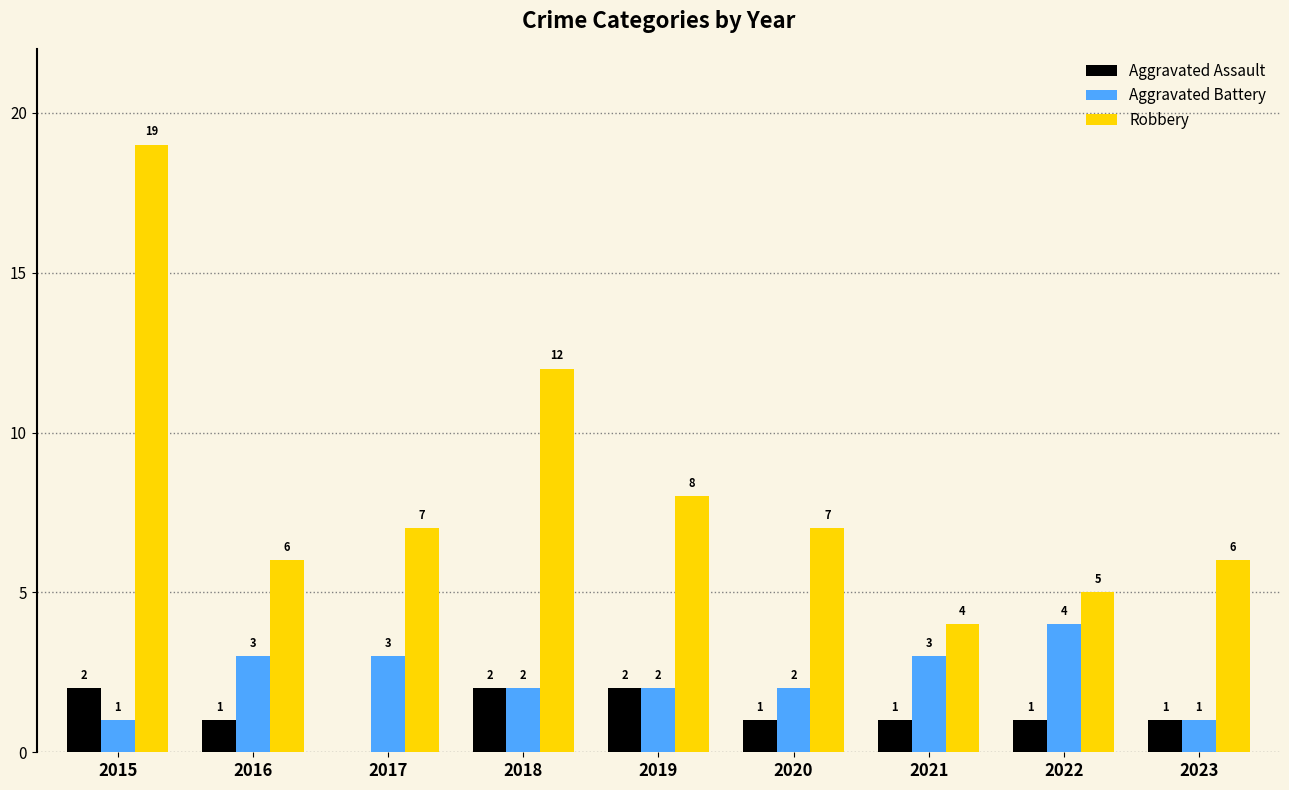

What is the total value across all series at 2023?

8